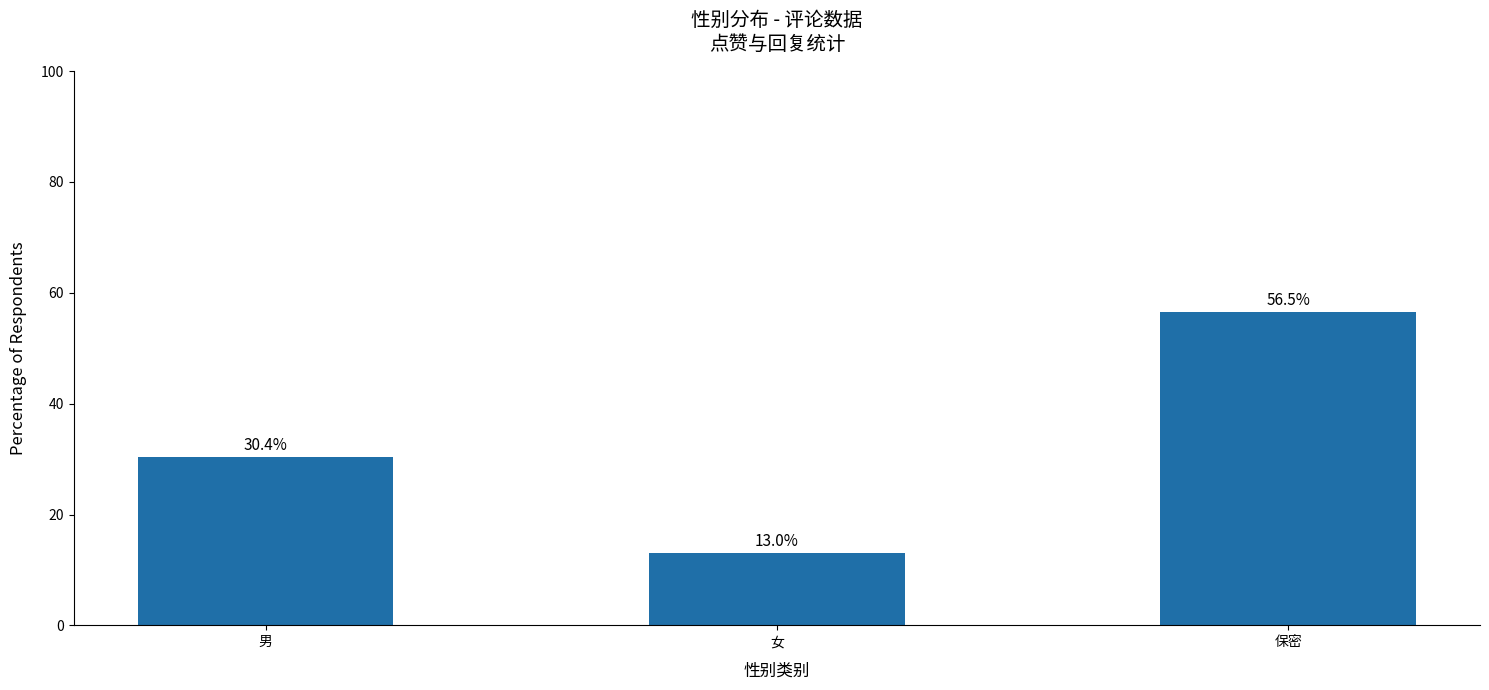

Reading left to right, list all the values displayed in this chart.

30.4	13.0	56.5